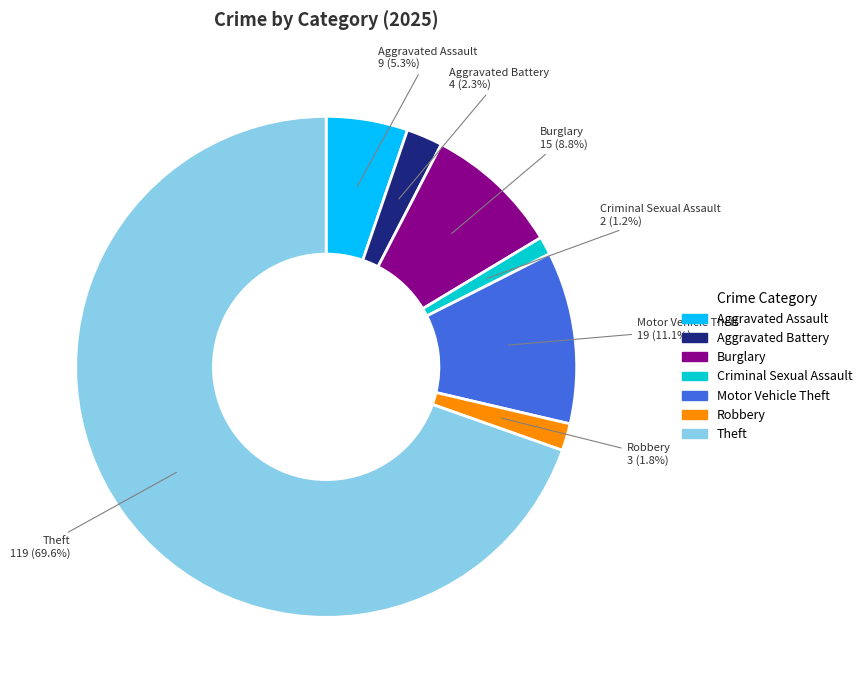

Is there any slice that represents more than half of the pie?

Yes